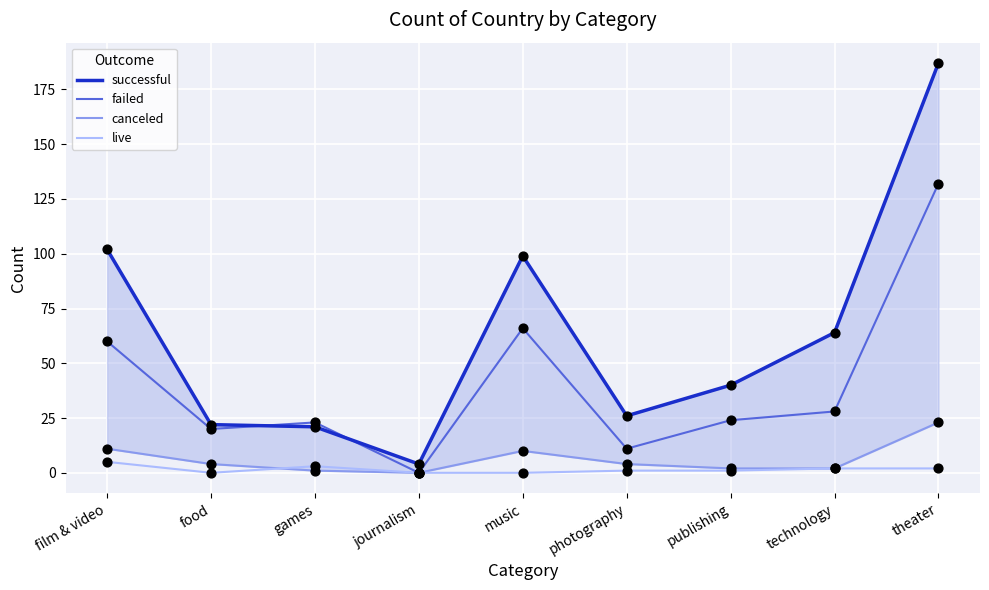

Which series reaches the maximum Y coordinate?

successful